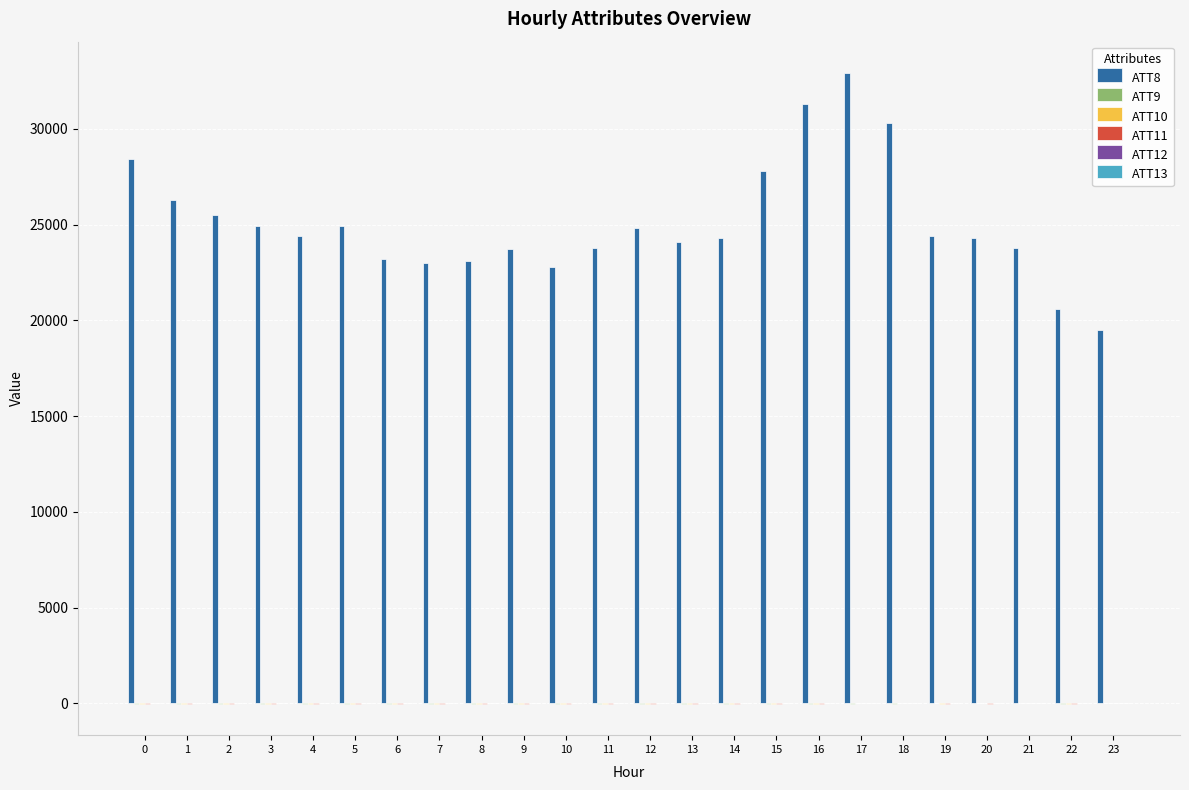

What is the greatest value displayed?

32900.0